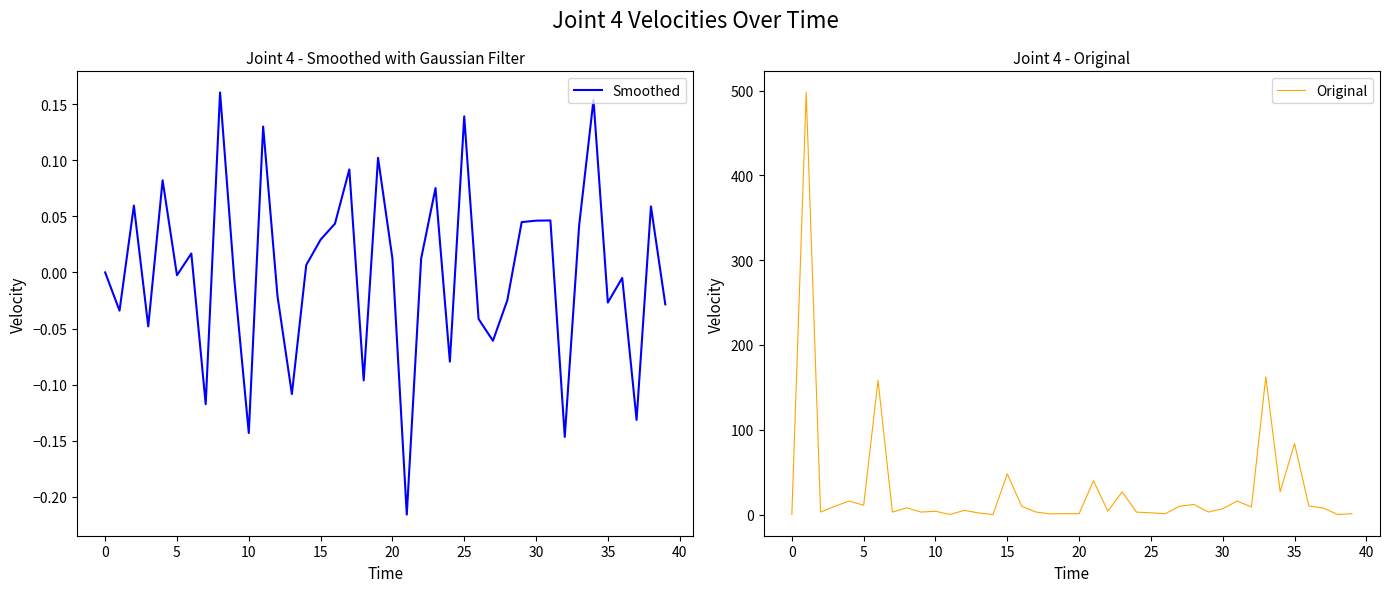

What is the maximum value for Original?

497.7